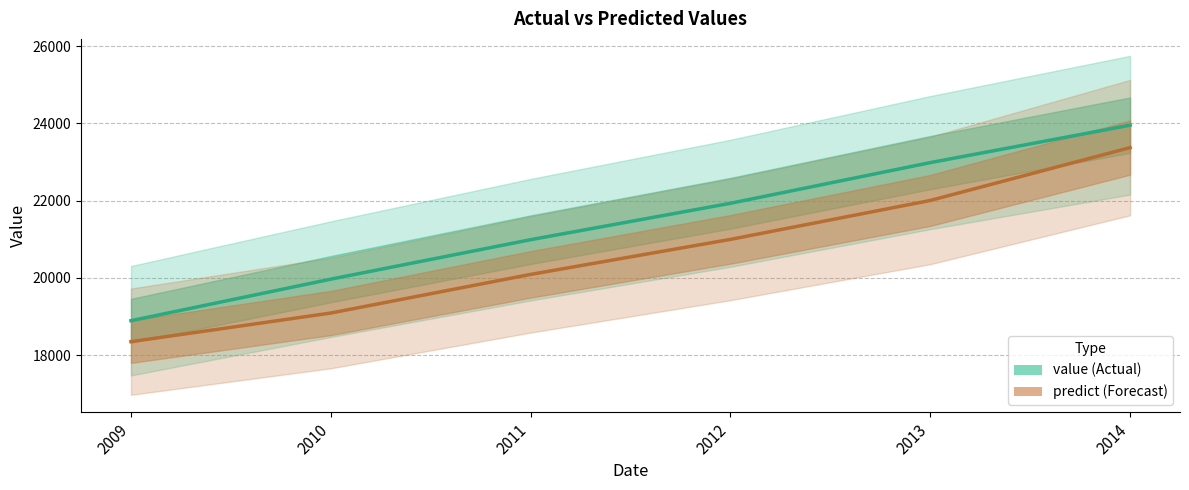

Reading left to right, what are all the values shown in this chart?

value: 18889.0	19965.0	20987.0	21930.0	22983.0	23952.0
predict: 18346.3	19087.9	20088.1	20994.9	22002.8	23371.5